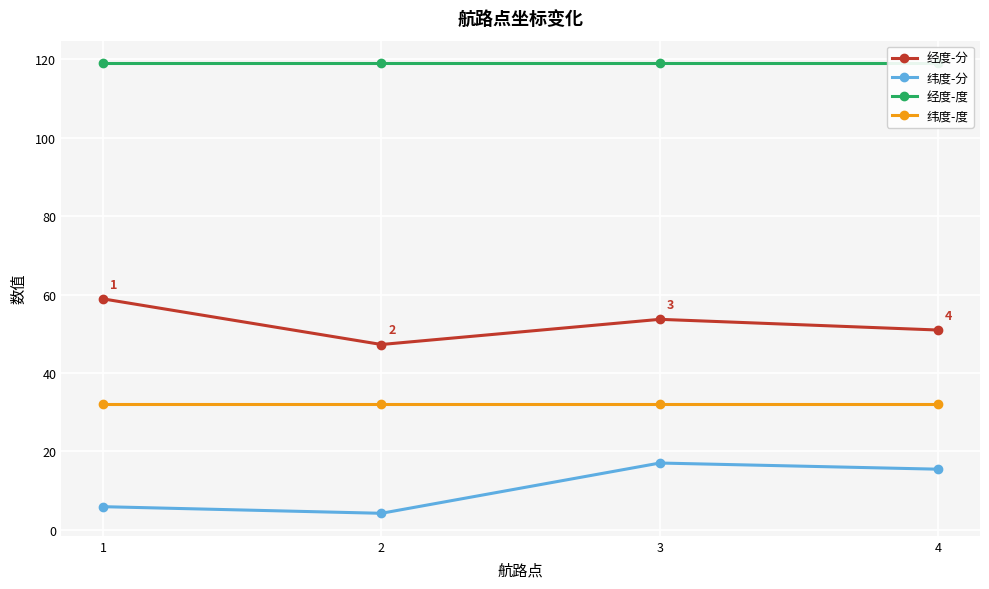

True or false: 经度-度 and 经度-分 cross at least once.

False